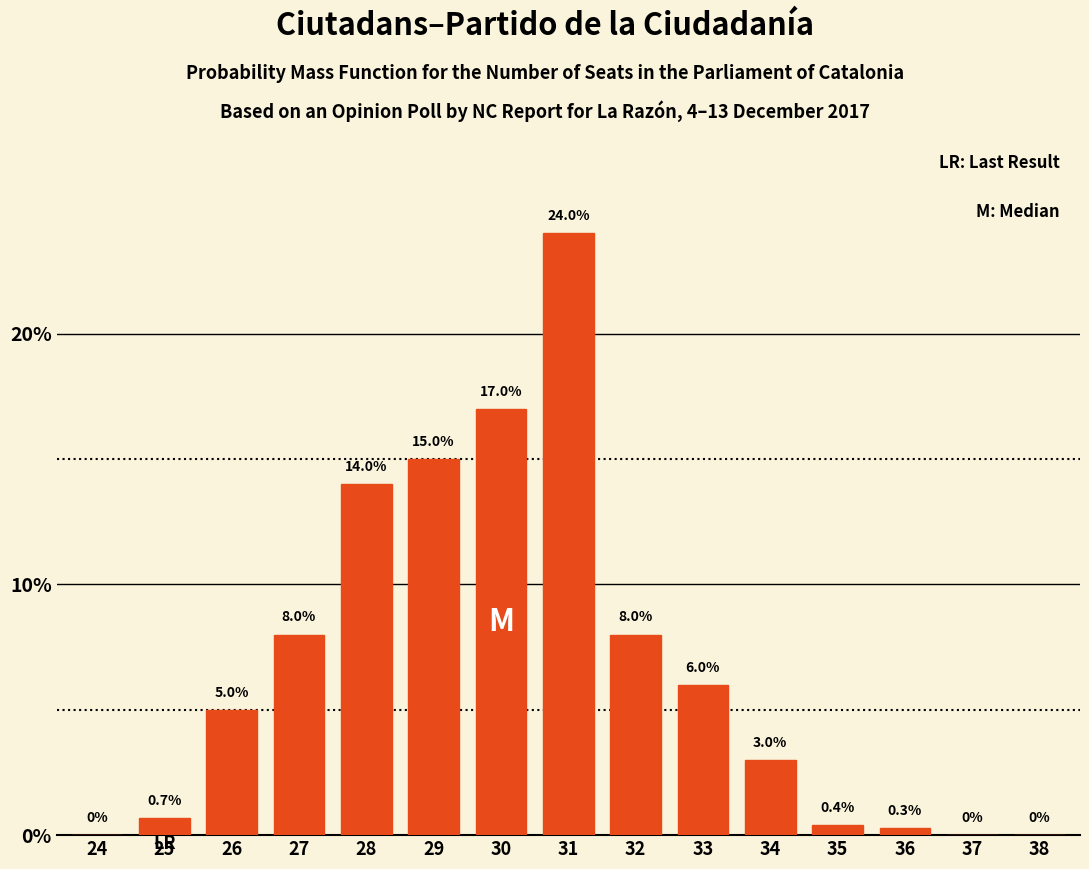

Reading right to left, what are all the values shown in this chart?

38=0.0	37=0.0	36=0.3	35=0.4	34=3.0	33=6.0	32=8.0	31=24.0	30=17.0	29=15.0	28=14.0	27=8.0	26=5.0	25=0.7	24=0.0